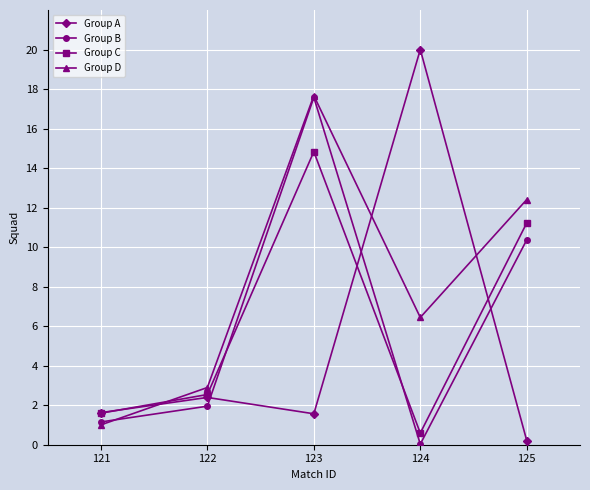

What is the maximum value for Group D?

17.7